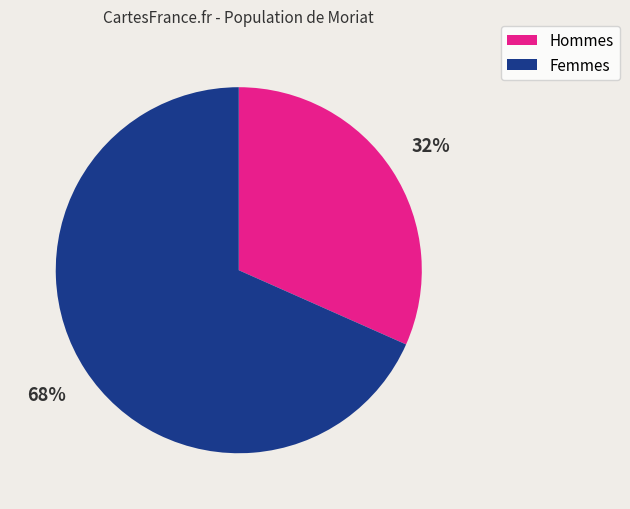

Is there a majority slice in this chart?

Yes